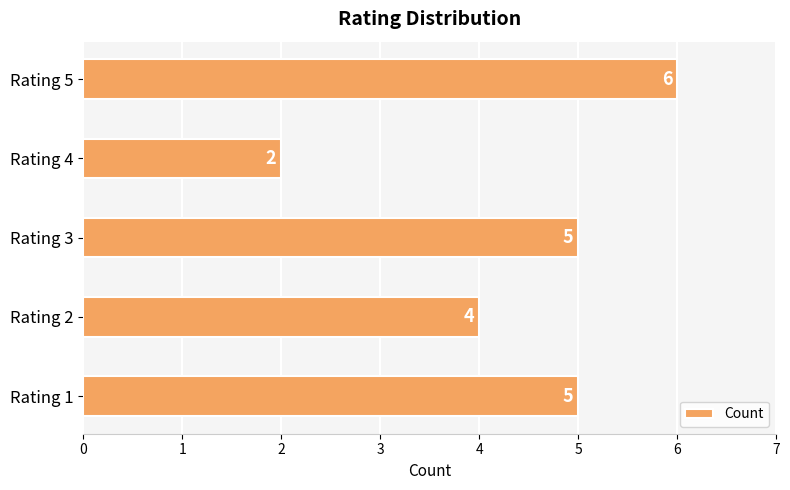

The chart shows a value of 5 at Rating 3. True or false?

True